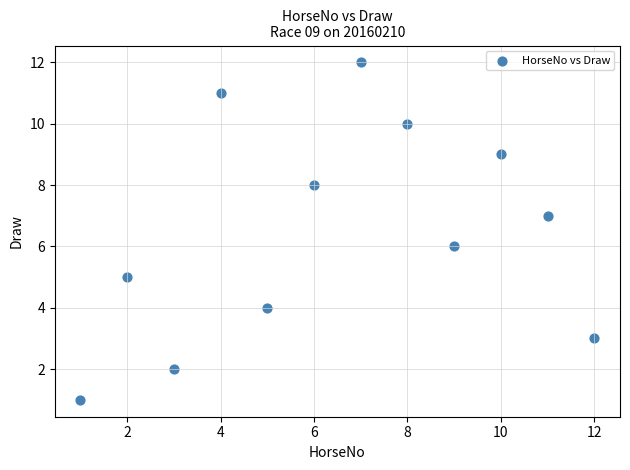

What is the average X value?

6